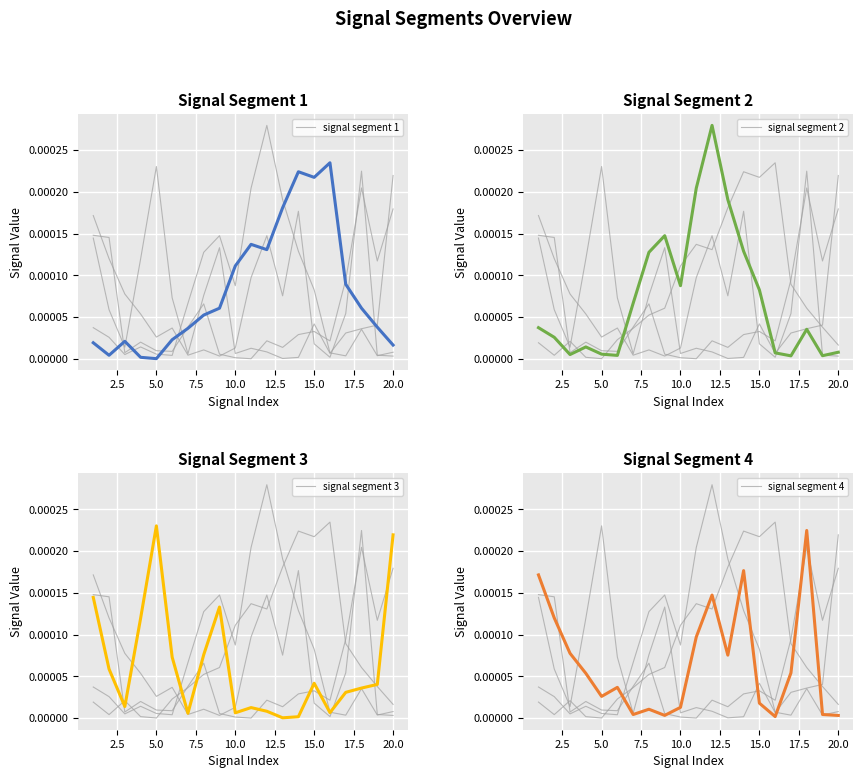

What are all the series names shown in the legend?

signal segment 1, signal segment 2, signal segment 3, signal segment 4